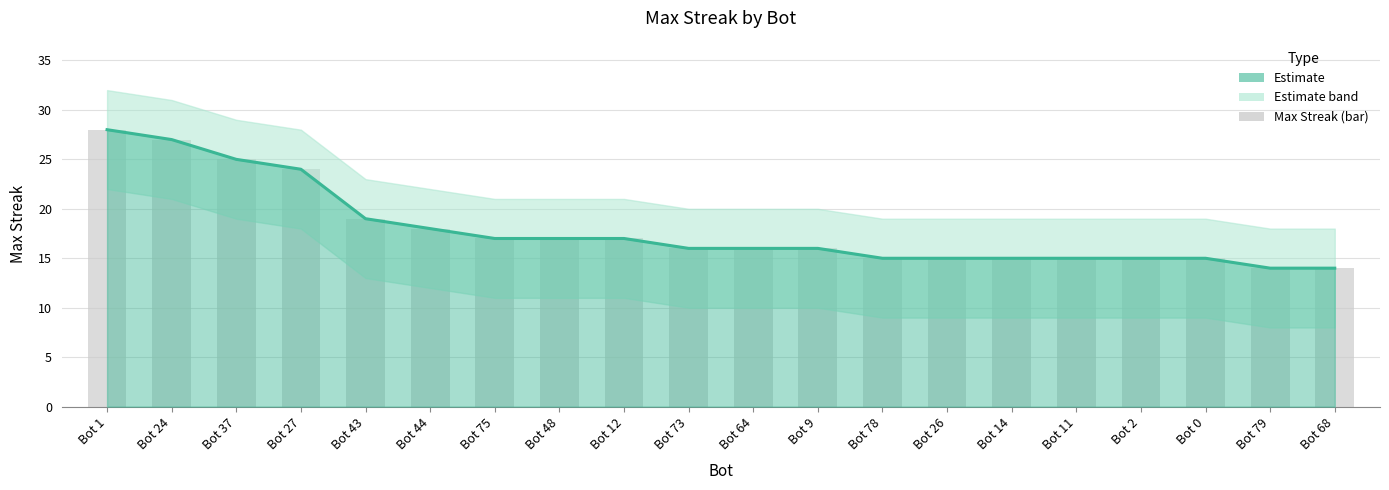

What is the total value across all series at Bot 64?

32